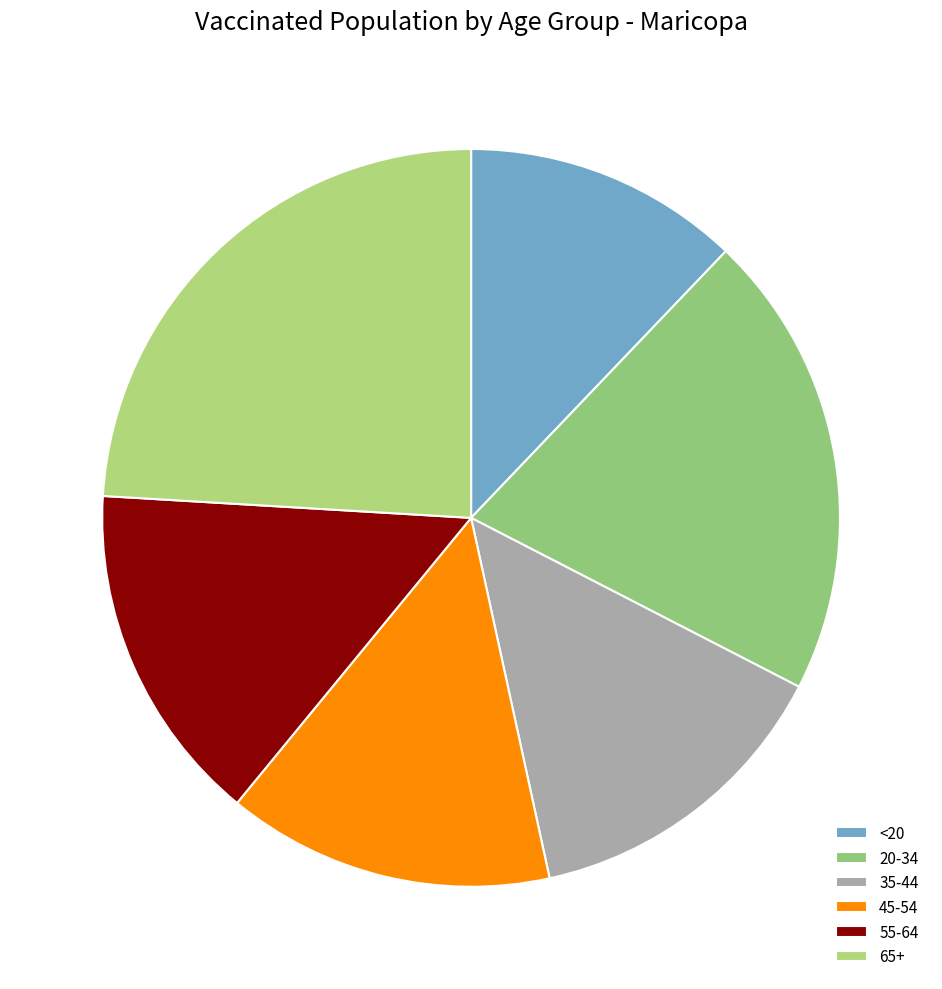

Does 20-34 account for over 50% of the chart?

No